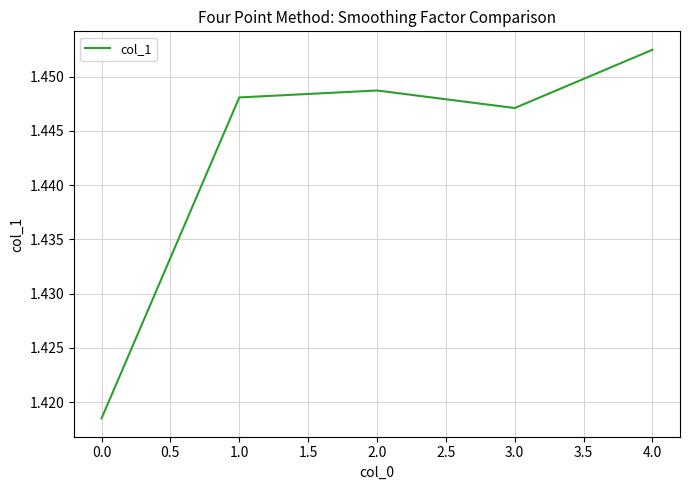

How many values are between 1 and 2?

5